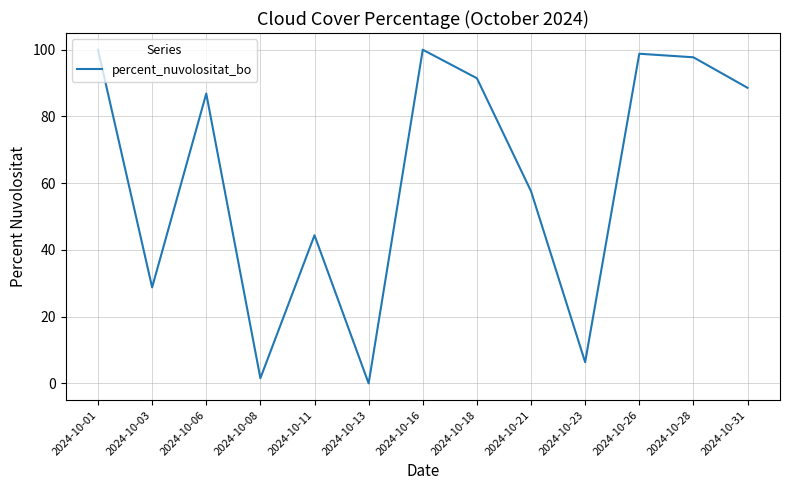

Reading left to right, what are all the values shown in this chart?

2024-10-01=100.0	2024-10-03=28.8	2024-10-06=86.9	2024-10-08=1.6	2024-10-11=44.4	2024-10-13=0.0	2024-10-16=100.0	2024-10-18=91.4	2024-10-21=57.6	2024-10-23=6.4	2024-10-26=98.8	2024-10-28=97.7	2024-10-31=88.6